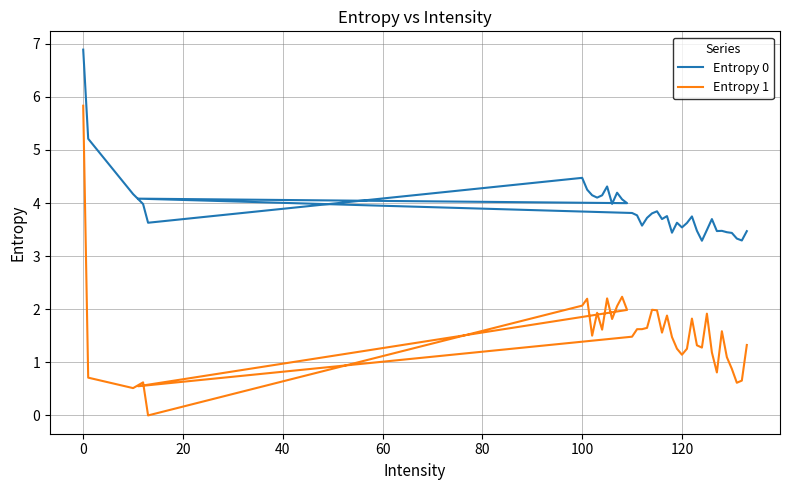

Does the chart display data point markers on the line(s)?

No